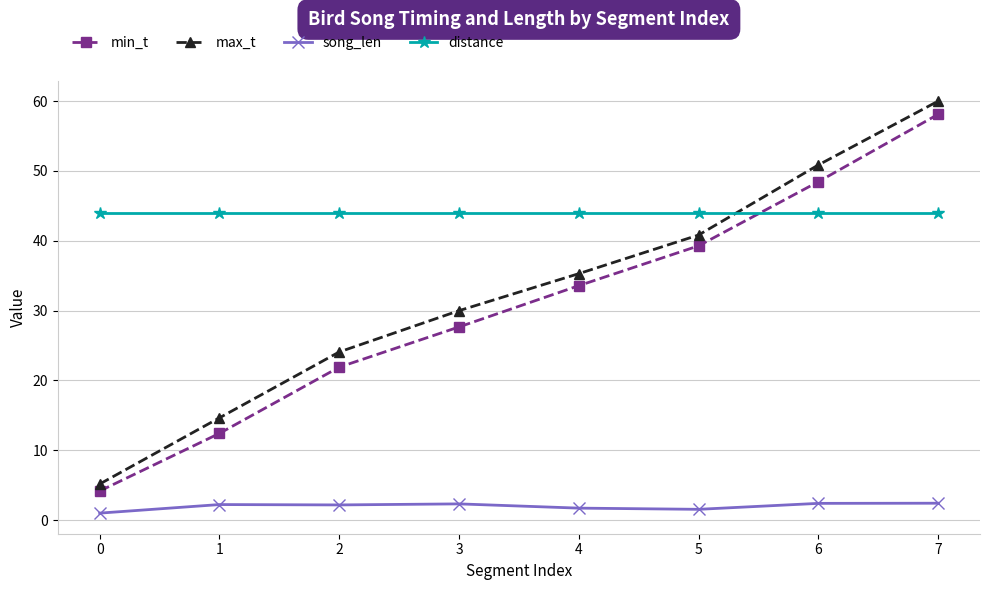

Is it true that distance equals 44.0 at 5?

True